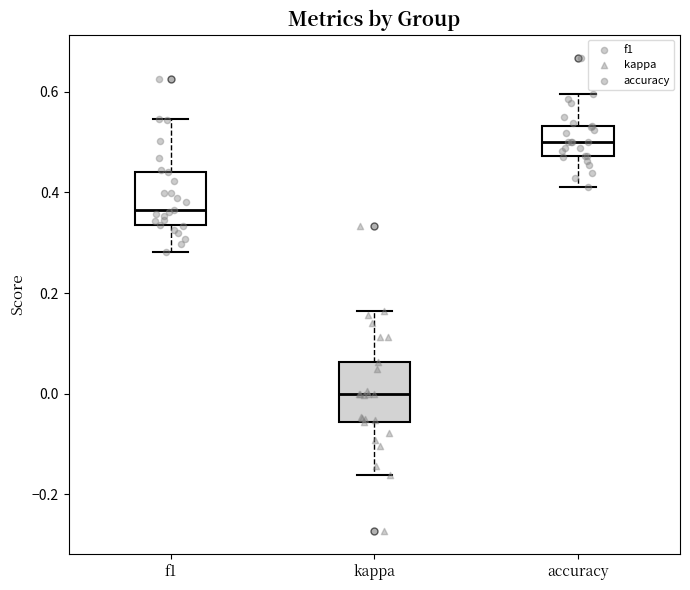

Reading left to right, transcribe this box plot: for each box, give where its median line is, the range the box spans, and where its two whiskers end, as read against the y-axis. The values are not printed on the chart, so give them approximately, as read against the axis.

f1: median 0.36, box 0.34 to 0.44, whiskers 0.28 to 0.54
kappa: median 0.00, box -0.06 to 0.06, whiskers -0.16 to 0.16
accuracy: median 0.50, box 0.48 to 0.54, whiskers 0.42 to 0.60